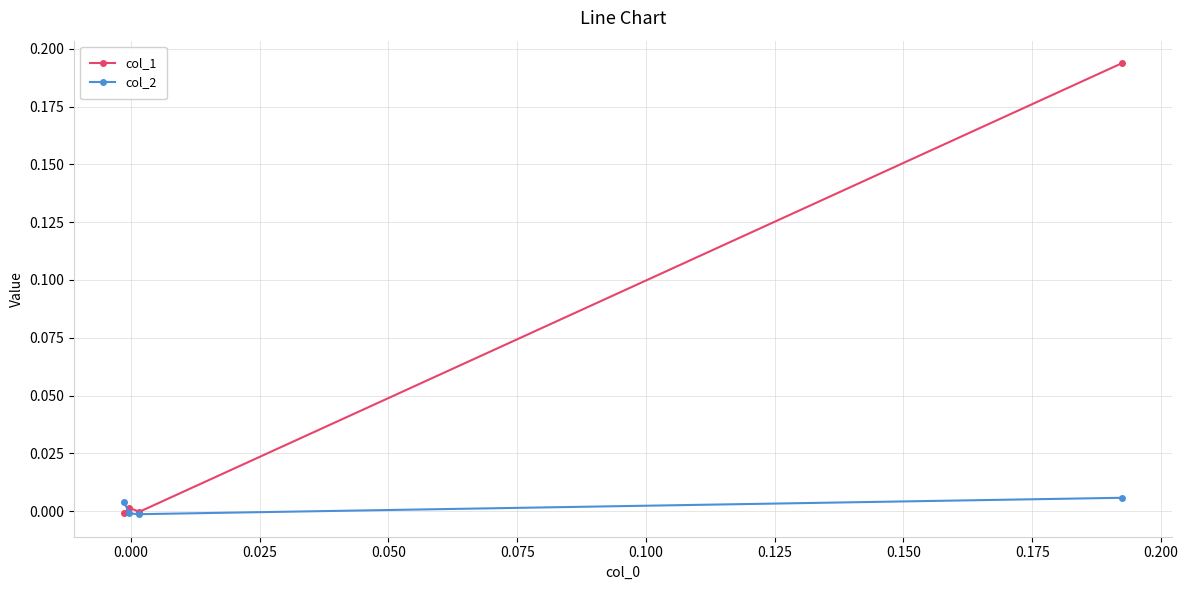

How many intersections are there between col_1 and col_2?

1